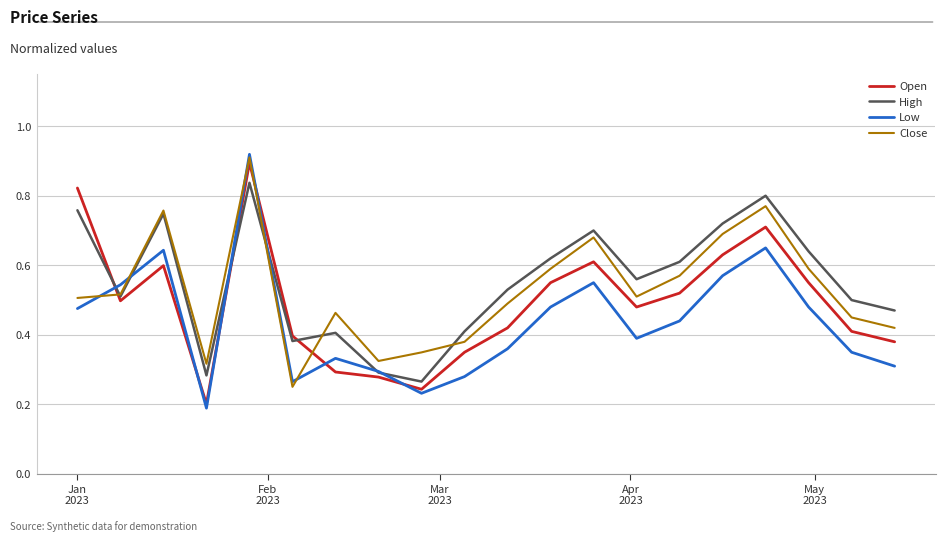

Which series has the widest spread of values?

Low